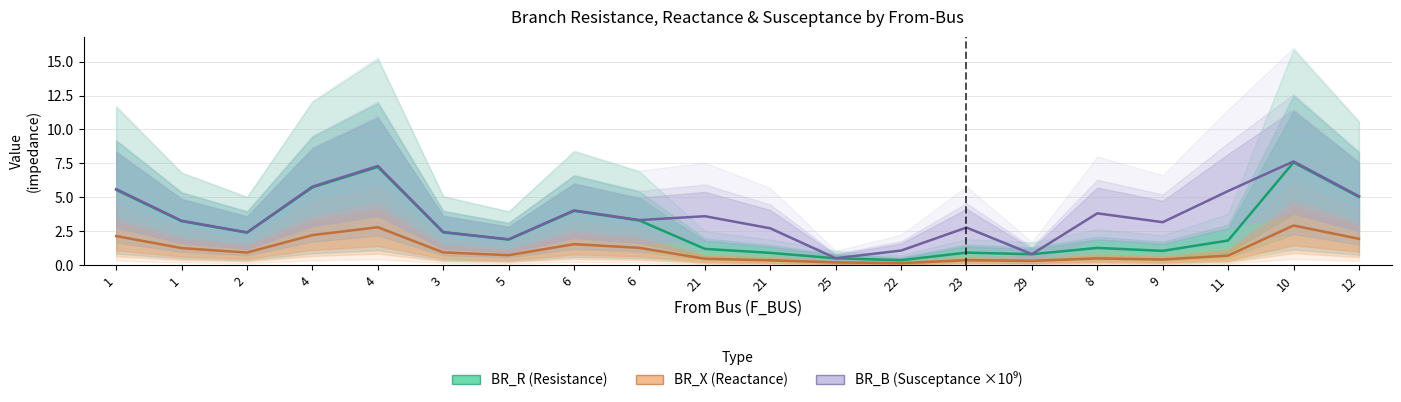

What is the label of the 20th point from the left?

12